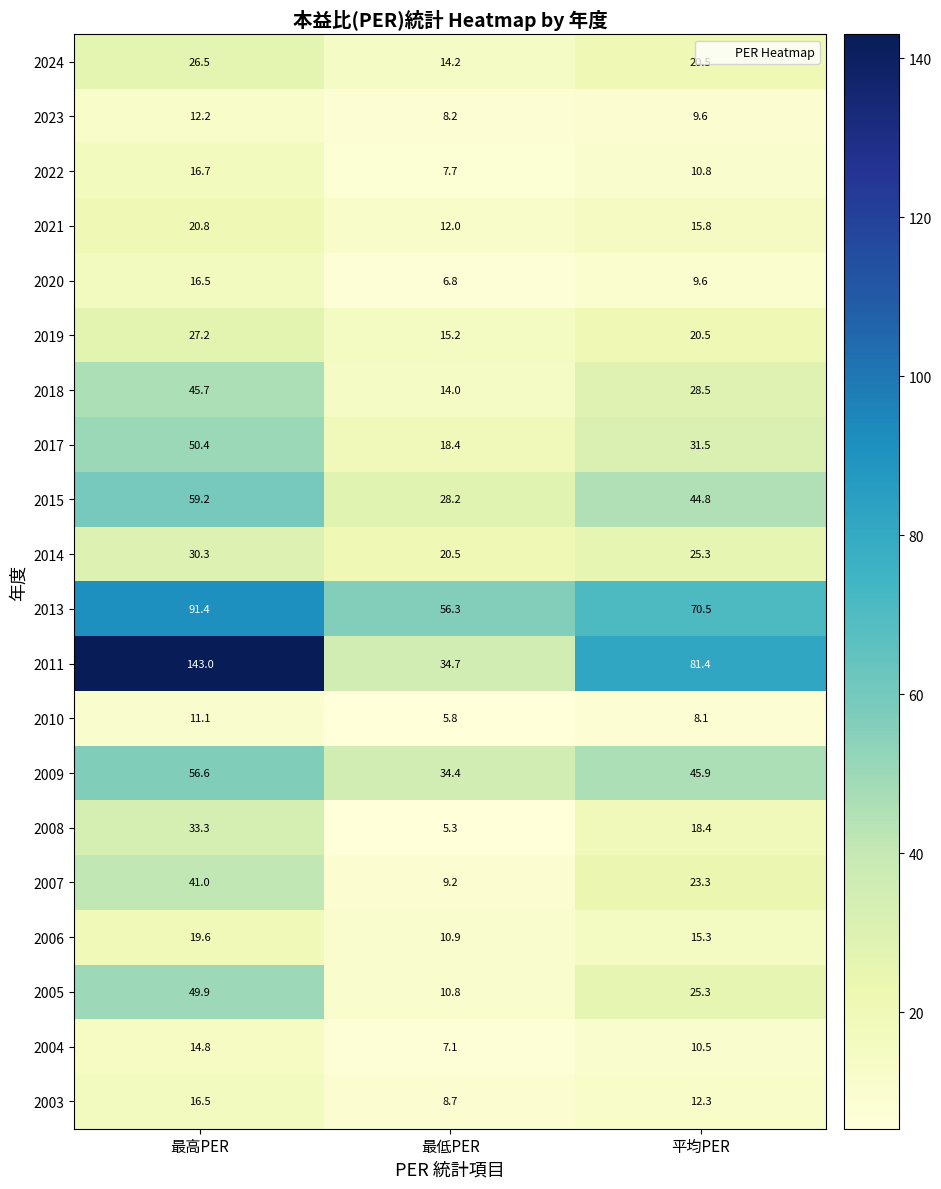

What is the difference between the highest and lowest values at 最低PER?

51.0